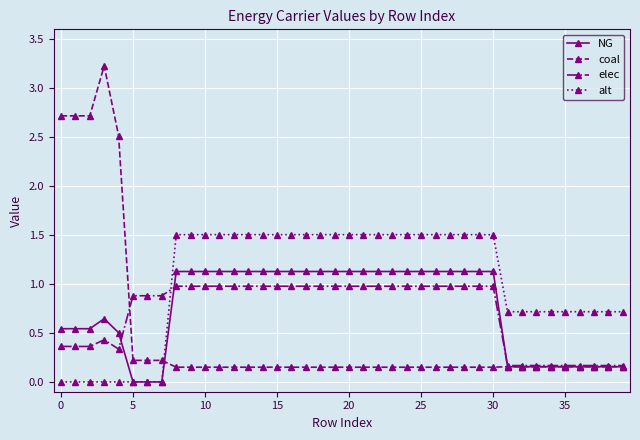

What is the highest value of the elec series?

1.0